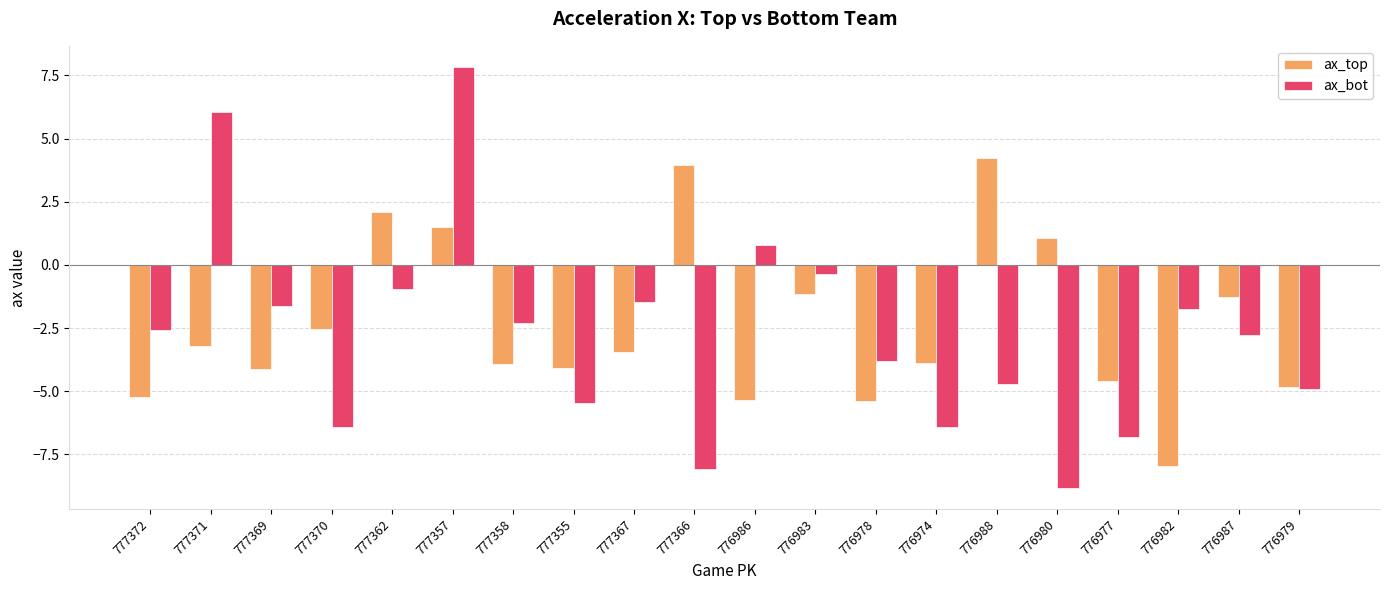

What is the approximate value of ax_bot at 777371?

6.0